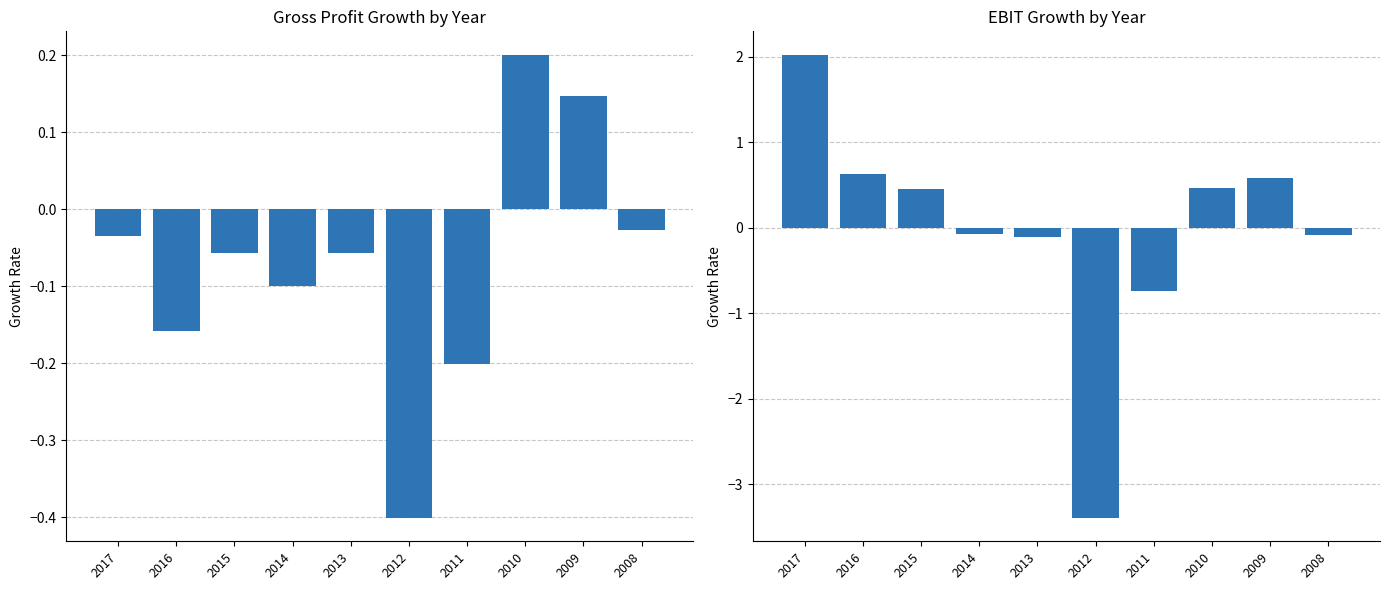

What is the difference between the highest and lowest values at 2009?

0.4